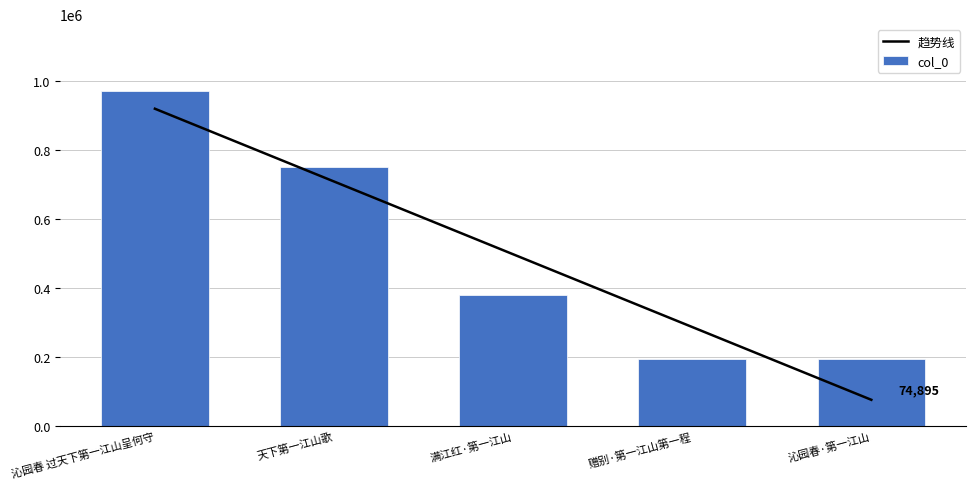

Are the bars grouped side by side (vs. stacked)?

No